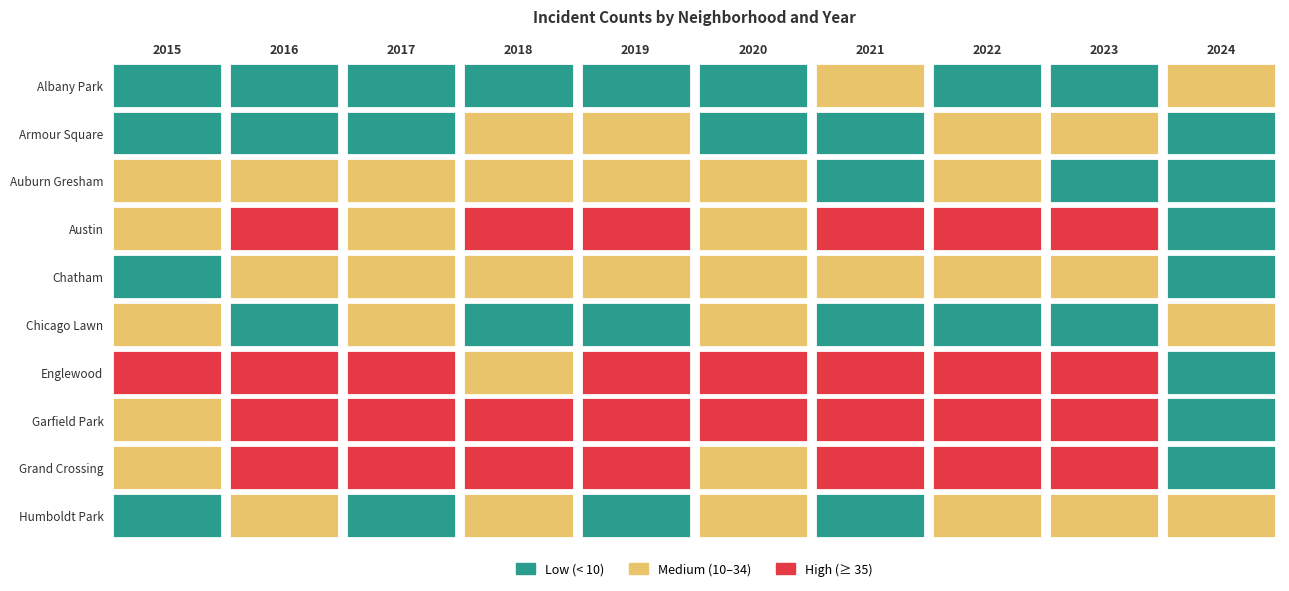

At how many categories does at least one series exceed 57?

3